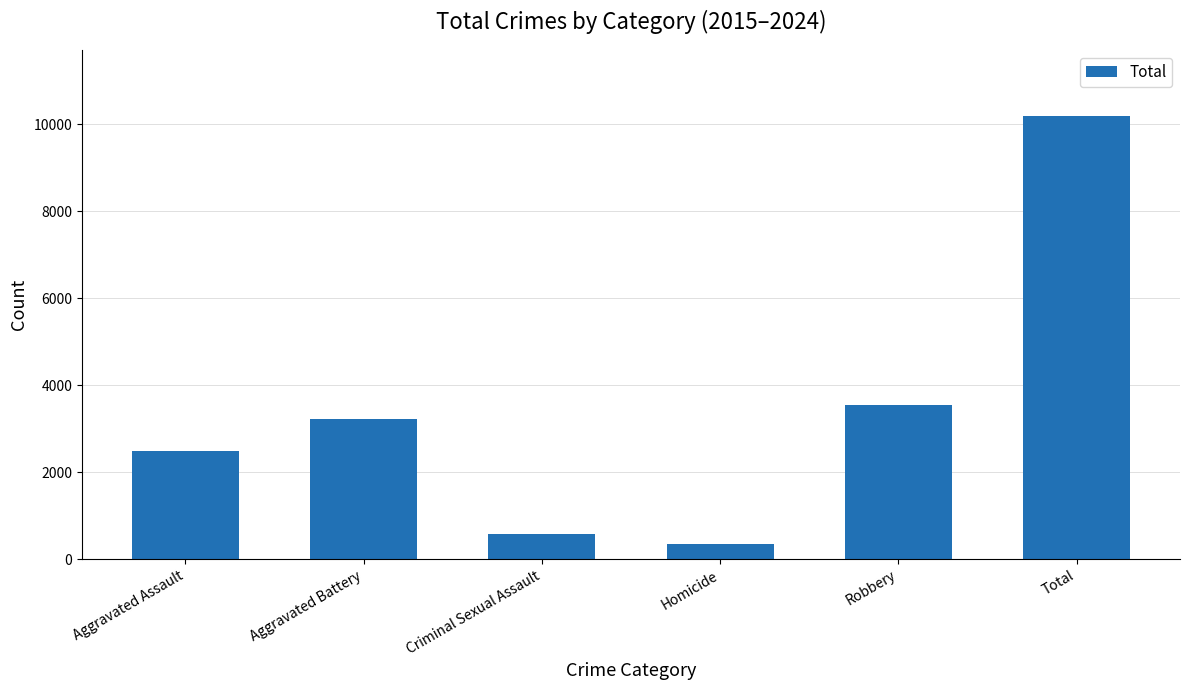

How many data points does each series have?

6